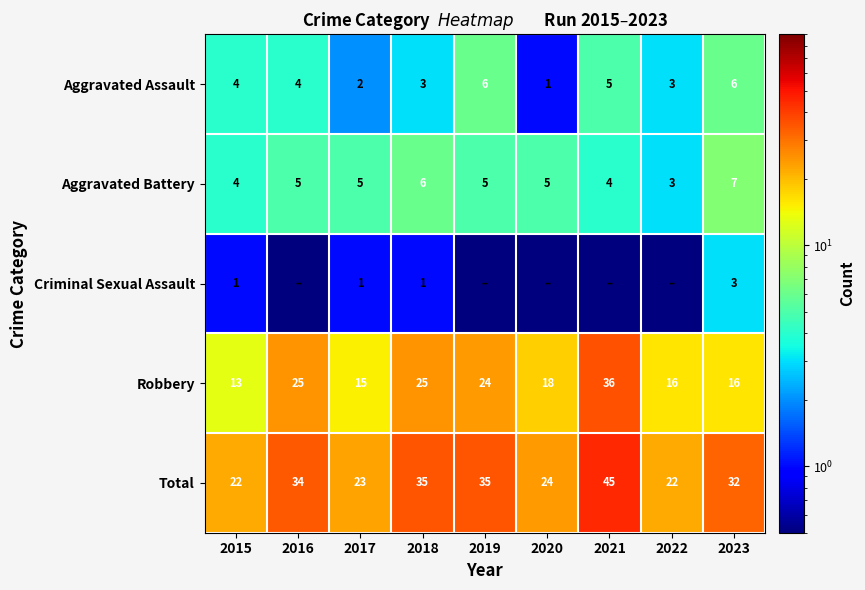

At how many categories does at least one series exceed 29?

5